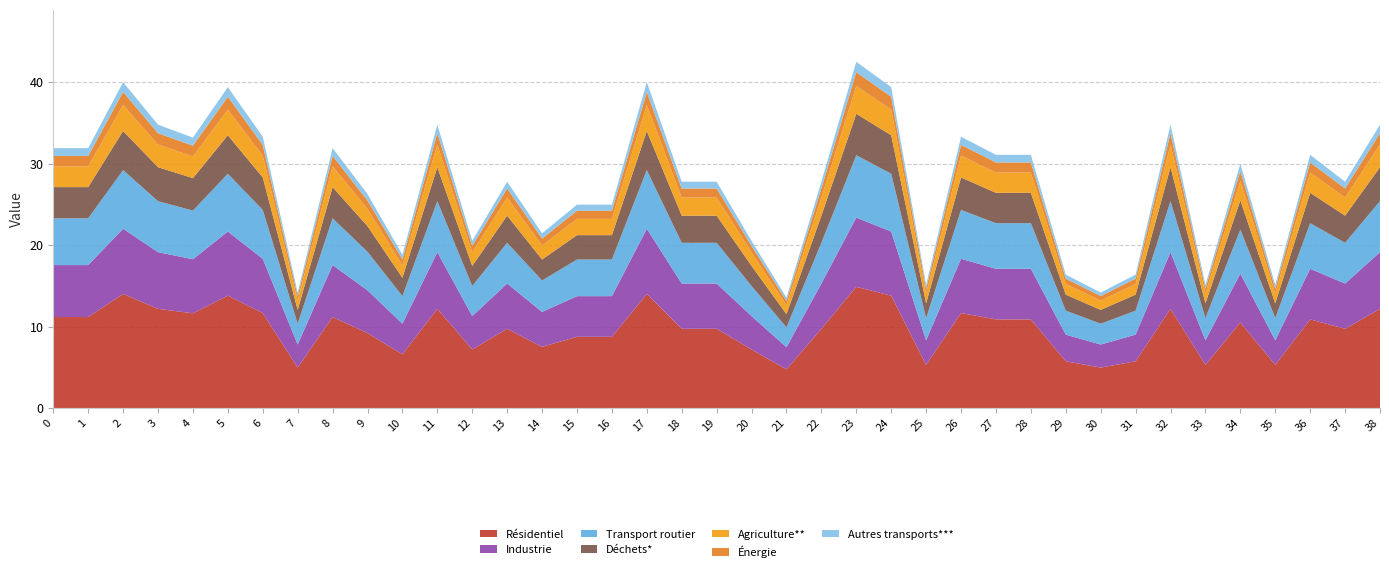

True or false: Résidentiel has a value of 15.6 at 26.

False